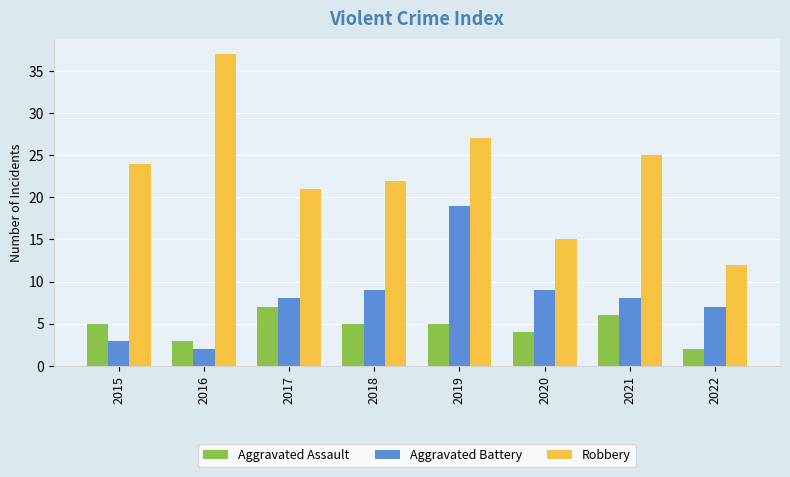

The value of Aggravated Assault at 2022 is 2. True or false?

True